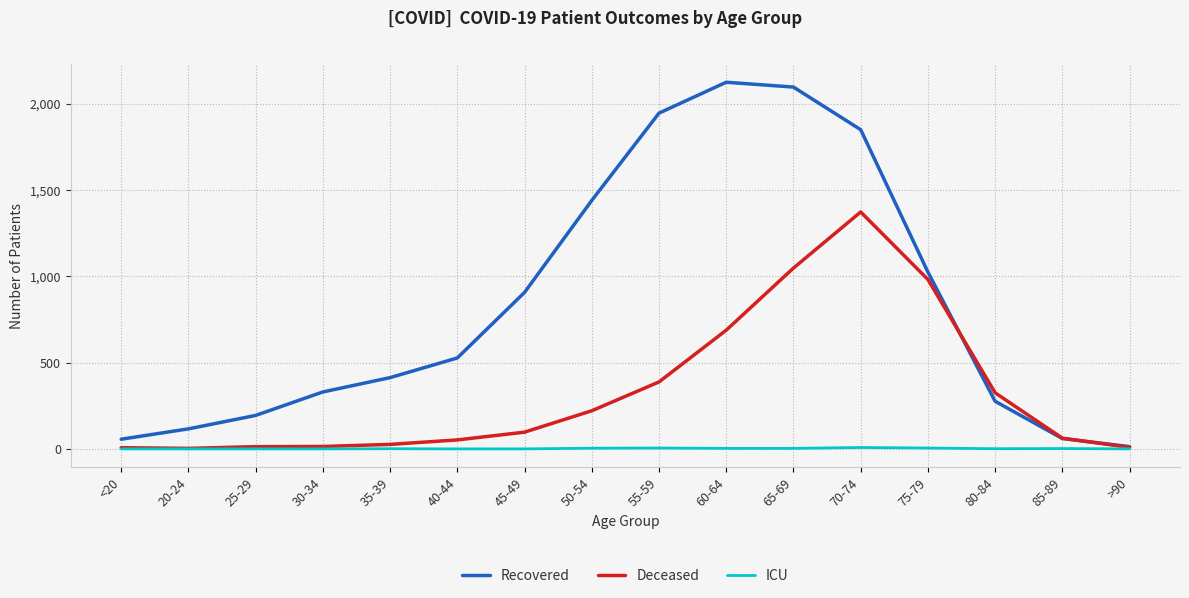

The Deceased series shows 982 at 75-79. True or false?

True